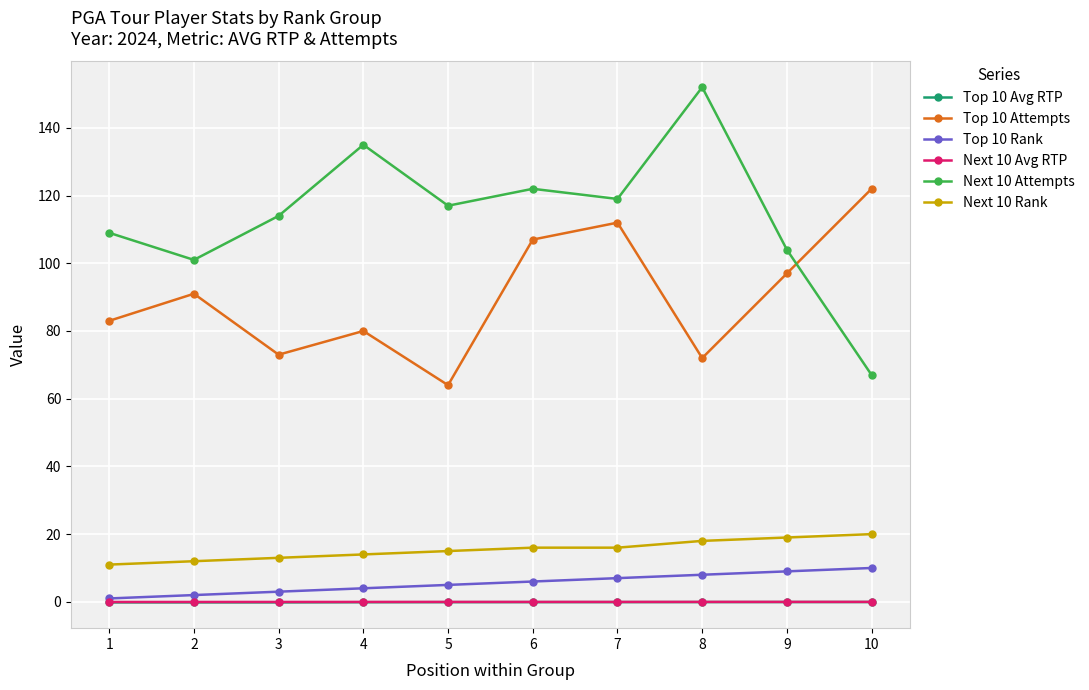

The value of Next 10 Attempts at 8 is 152.0. True or false?

True